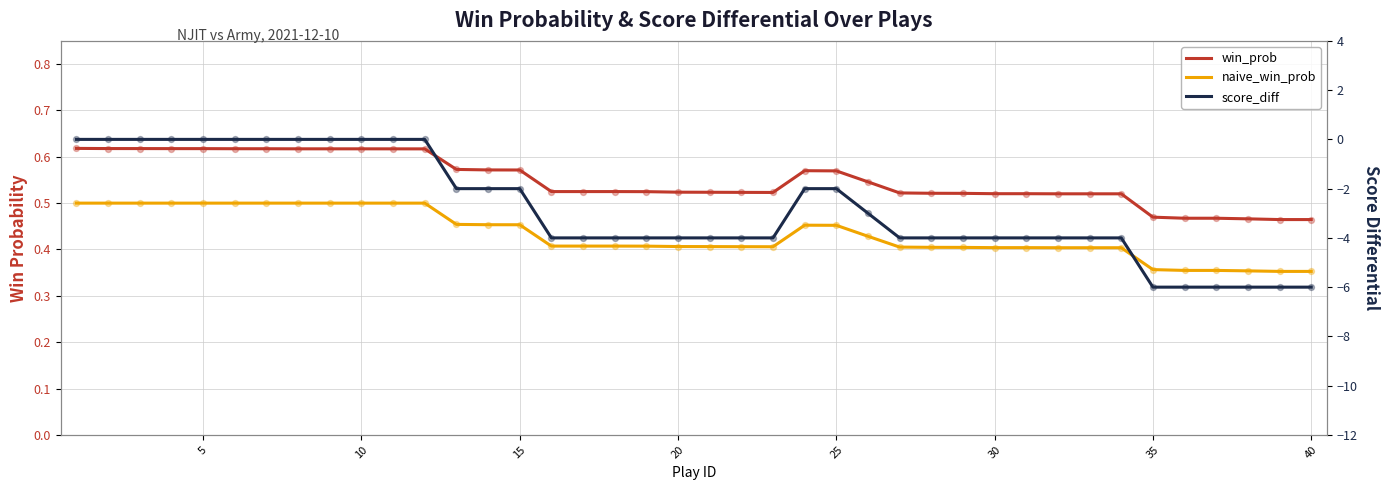

Which series has the largest total across all categories?

win_prob